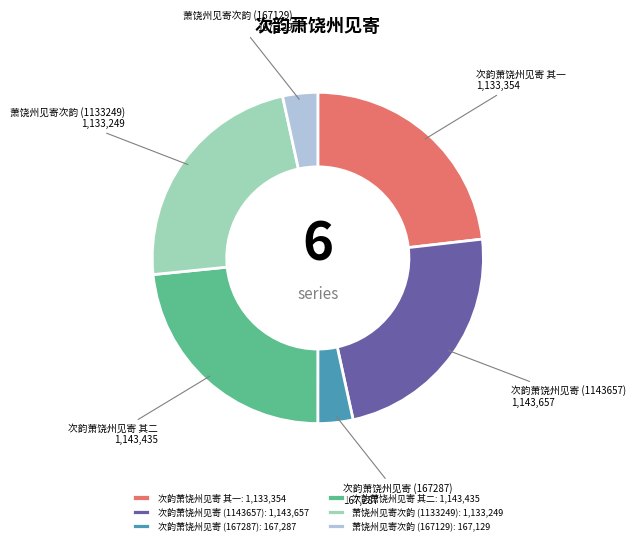

Is there any slice that represents more than half of the pie?

No